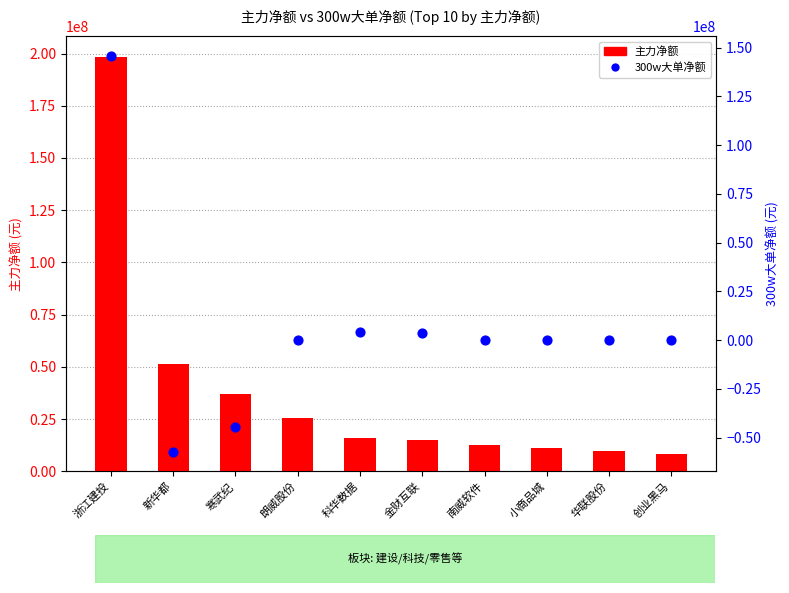

At which category is the sum across all series the highest?

浙江建投